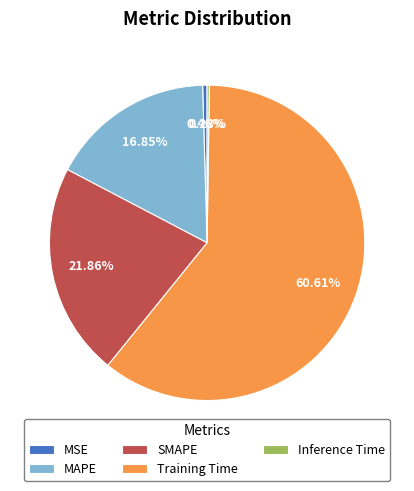

Which category has the biggest portion of the pie?

Training Time